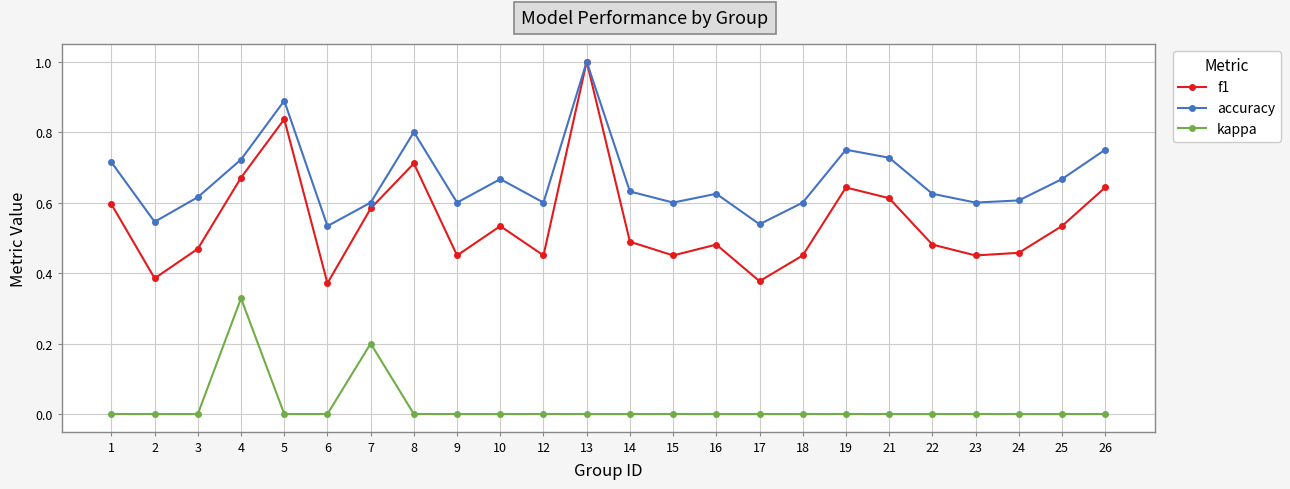

Which series has the largest range (max minus min)?

f1